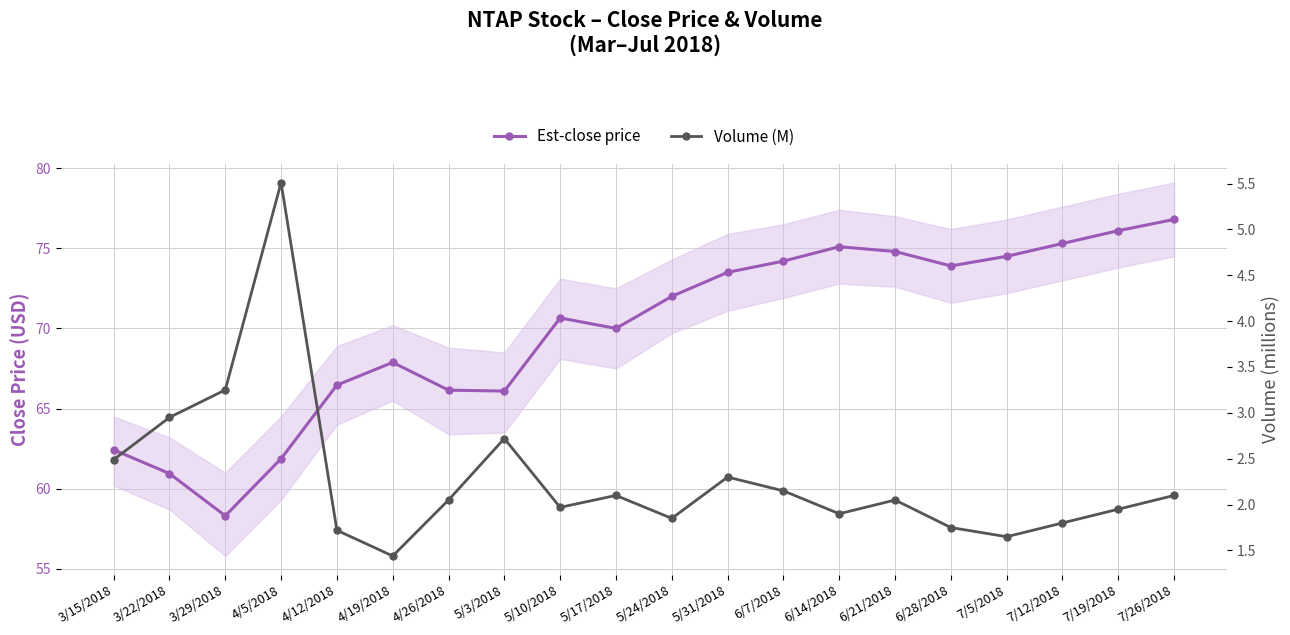

Count the number of data series in this chart.

2